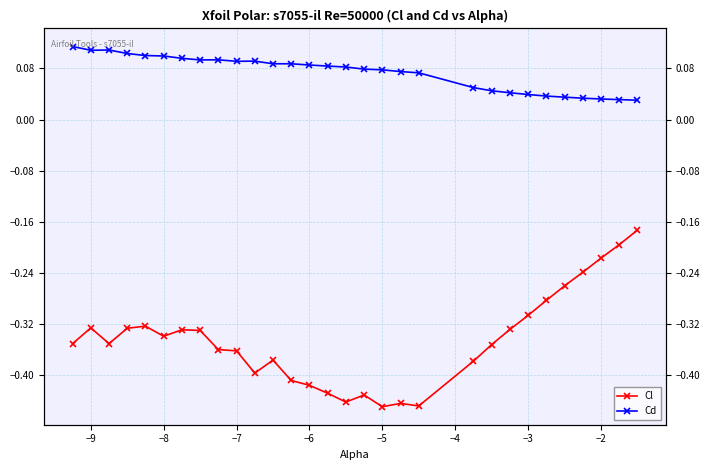

Reading left to right, transcribe all the data shown in this chart.

Cl: -0.4	-0.3	-0.4	-0.3	-0.3	-0.3	-0.3	-0.3	-0.4	-0.4	-0.4	-0.4	-0.4	-0.4	-0.4	-0.4	-0.4	-0.4	-0.4	-0.4	-0.4	-0.4	-0.3	-0.3	-0.3	-0.3	-0.2	-0.2	-0.2	-0.2
Cd: 0.1	0.1	0.1	0.1	0.1	0.1	0.1	0.1	0.1	0.1	0.1	0.1	0.1	0.1	0.1	0.1	0.1	0.1	0.1	0.1	0.1	0.0	0.0	0.0	0.0	0.0	0.0	0.0	0.0	0.0